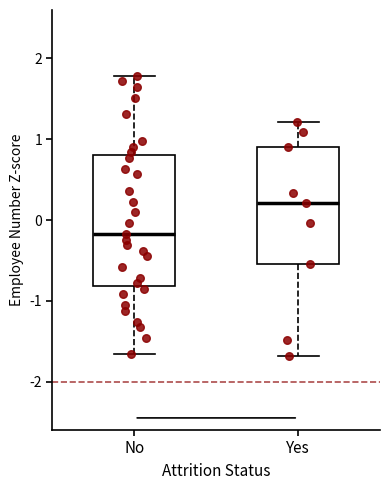

Comparing the boxes themselves (not the whiskers), which one is the tallest?

No